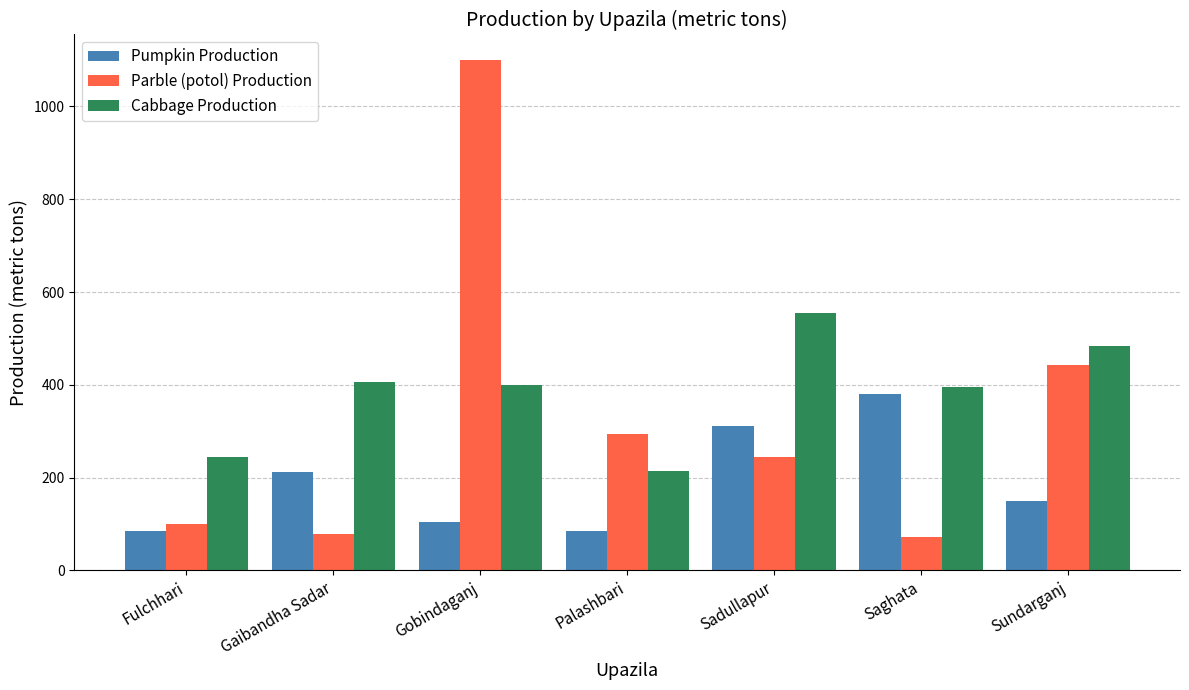

What is the sum of all Cabbage Production values?

2698